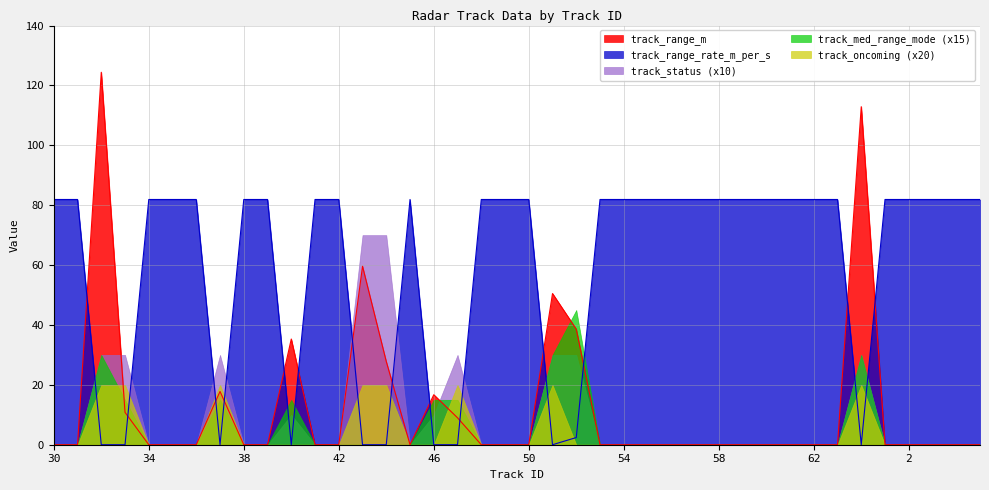

What is the total value across all series at 45?

81.9